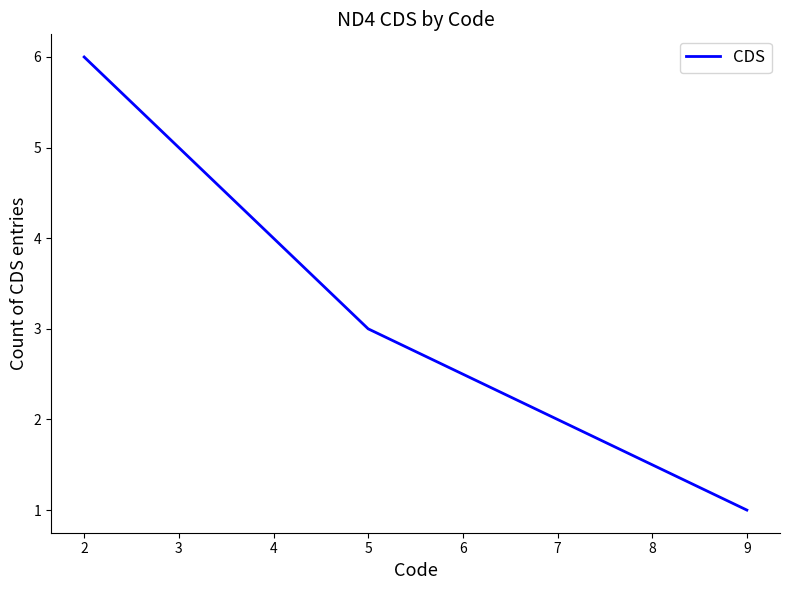

Is it true that the value at 9 is 1?

True